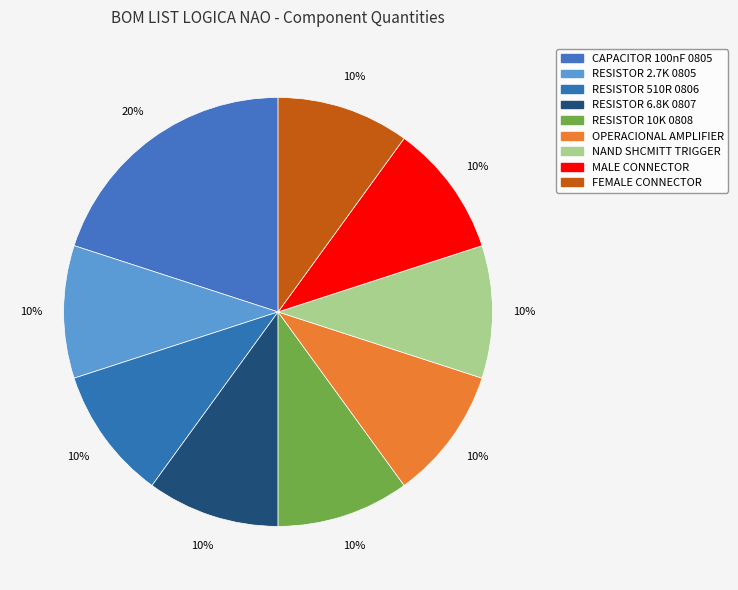

Count the number of slices in the pie.

9